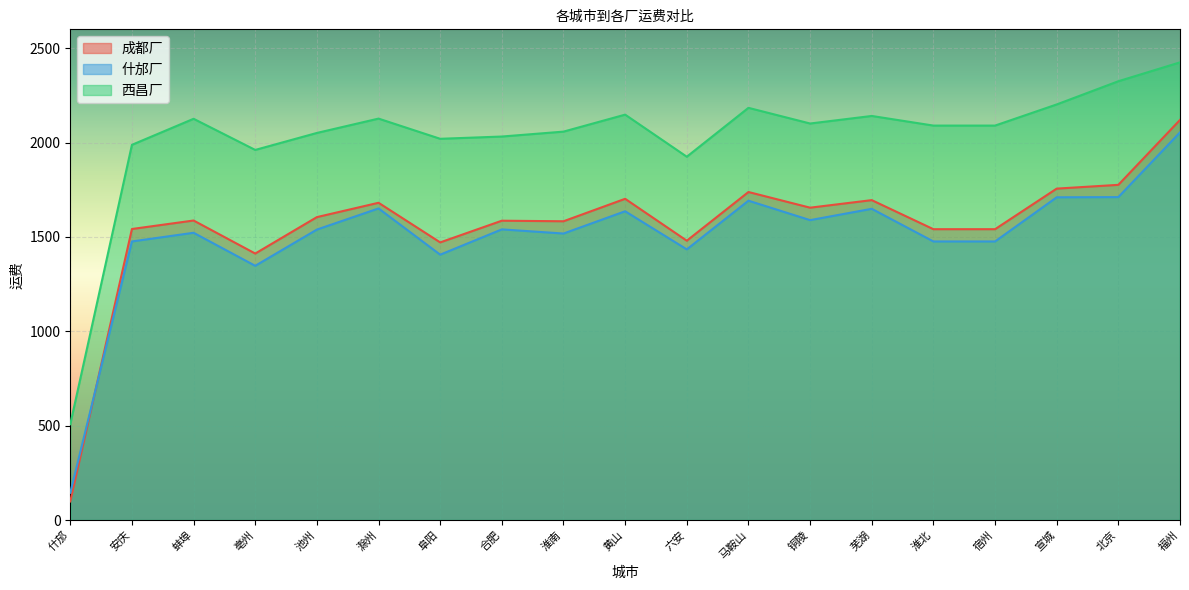

What is the approximate value of 什邡厂 at 六安?

1434.0